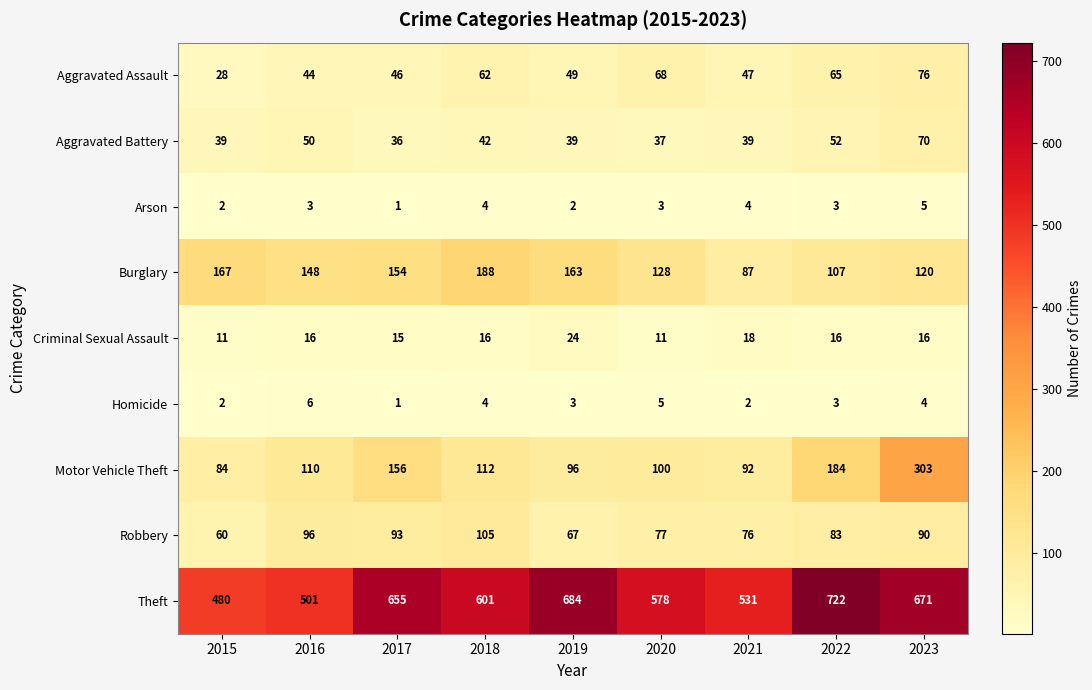

Rank the categories by Robbery value from lowest to highest.

2015, 2019, 2021, 2020, 2022, 2023, 2017, 2016, 2018